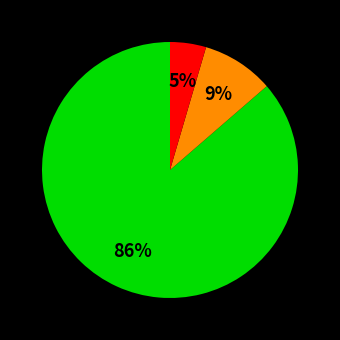

Is there a majority slice in this chart?

Yes